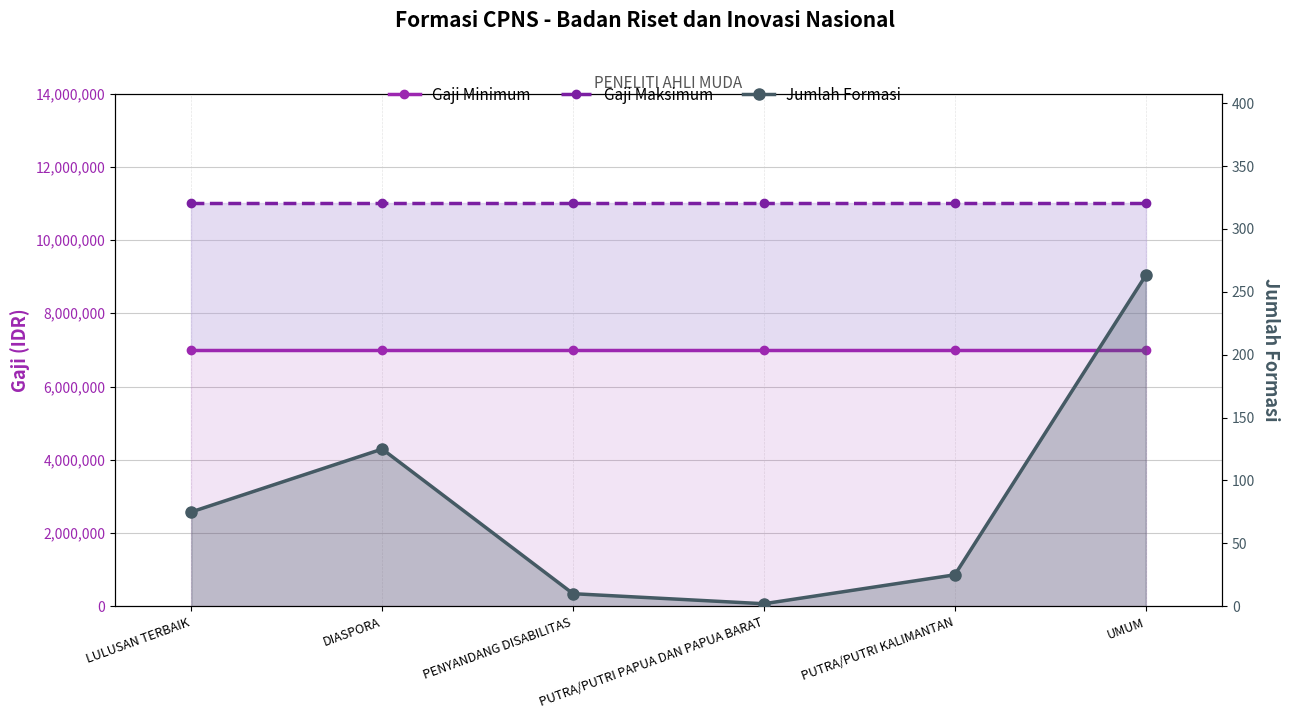

The Gaji Minimum series shows 10368147 at PENYANDANG DISABILITAS. True or false?

False